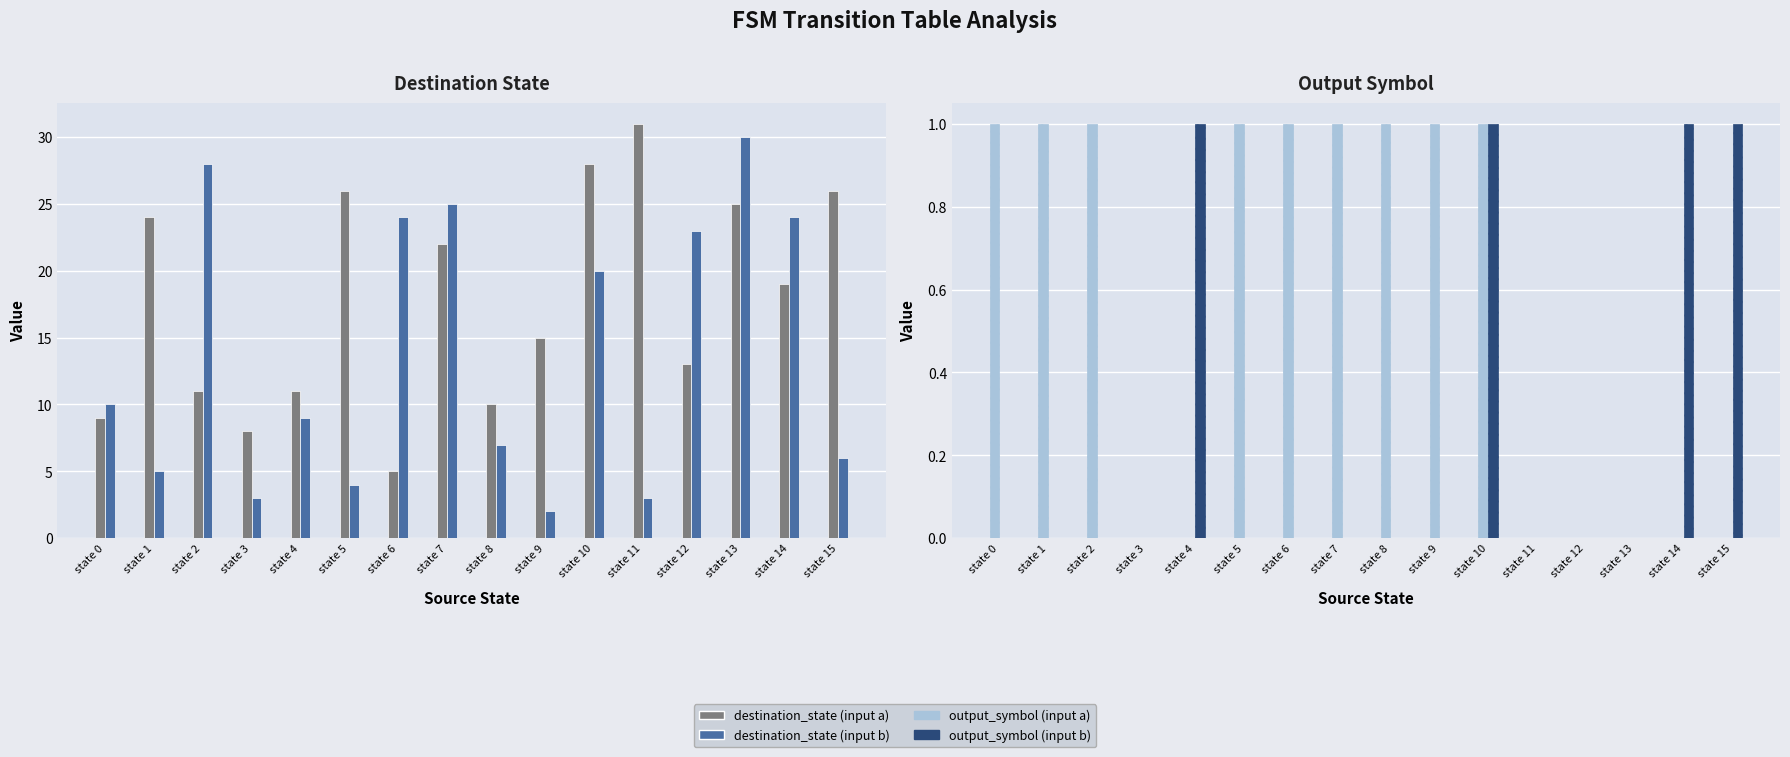

At how many categories does at least one series exceed 4?

16